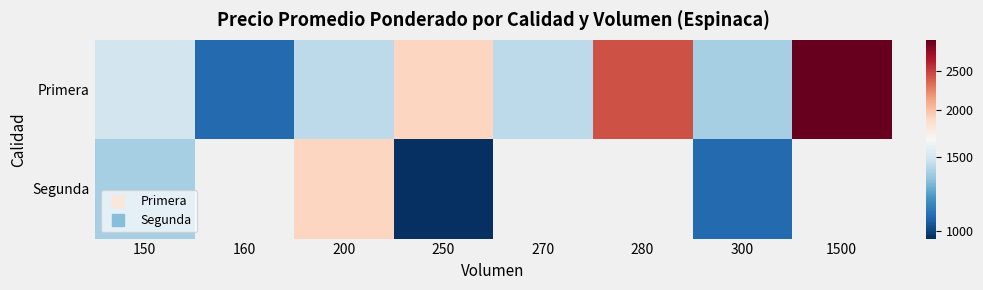

What is the total value across all series at 150?

2900.0